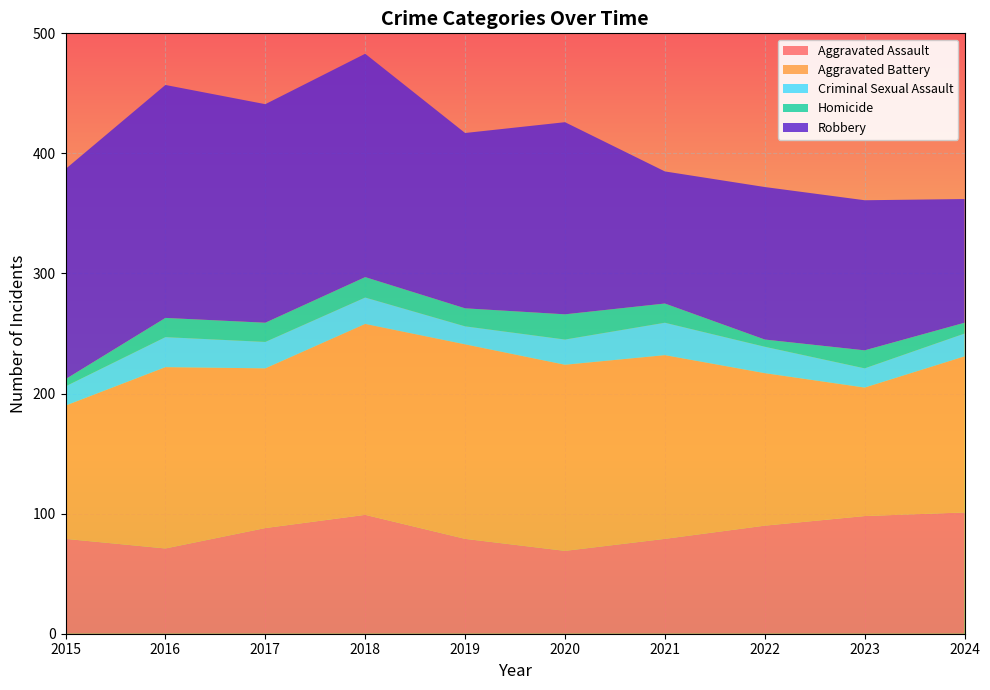

Reading left to right, extract all data points from this chart.

Aggravated Assault: 2015=79	2016=71	2017=88	2018=99	2019=79	2020=69	2021=79	2022=90	2023=98	2024=101
Aggravated Battery: 2015=111	2016=151	2017=133	2018=159	2019=162	2020=155	2021=153	2022=127	2023=107	2024=130
Criminal Sexual Assault: 2015=16	2016=25	2017=22	2018=22	2019=15	2020=21	2021=27	2022=22	2023=16	2024=19
Homicide: 2015=6	2016=16	2017=16	2018=17	2019=15	2020=21	2021=16	2022=6	2023=15	2024=9
Robbery: 2015=175	2016=194	2017=182	2018=186	2019=146	2020=160	2021=110	2022=127	2023=125	2024=103